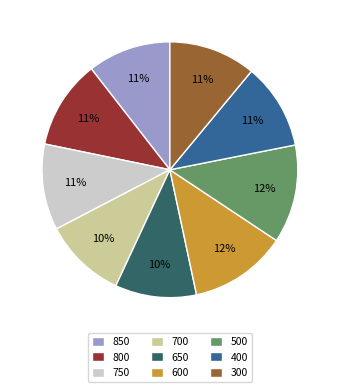

Approximately how many times larger is the value at 500 compared to 300?

1.1